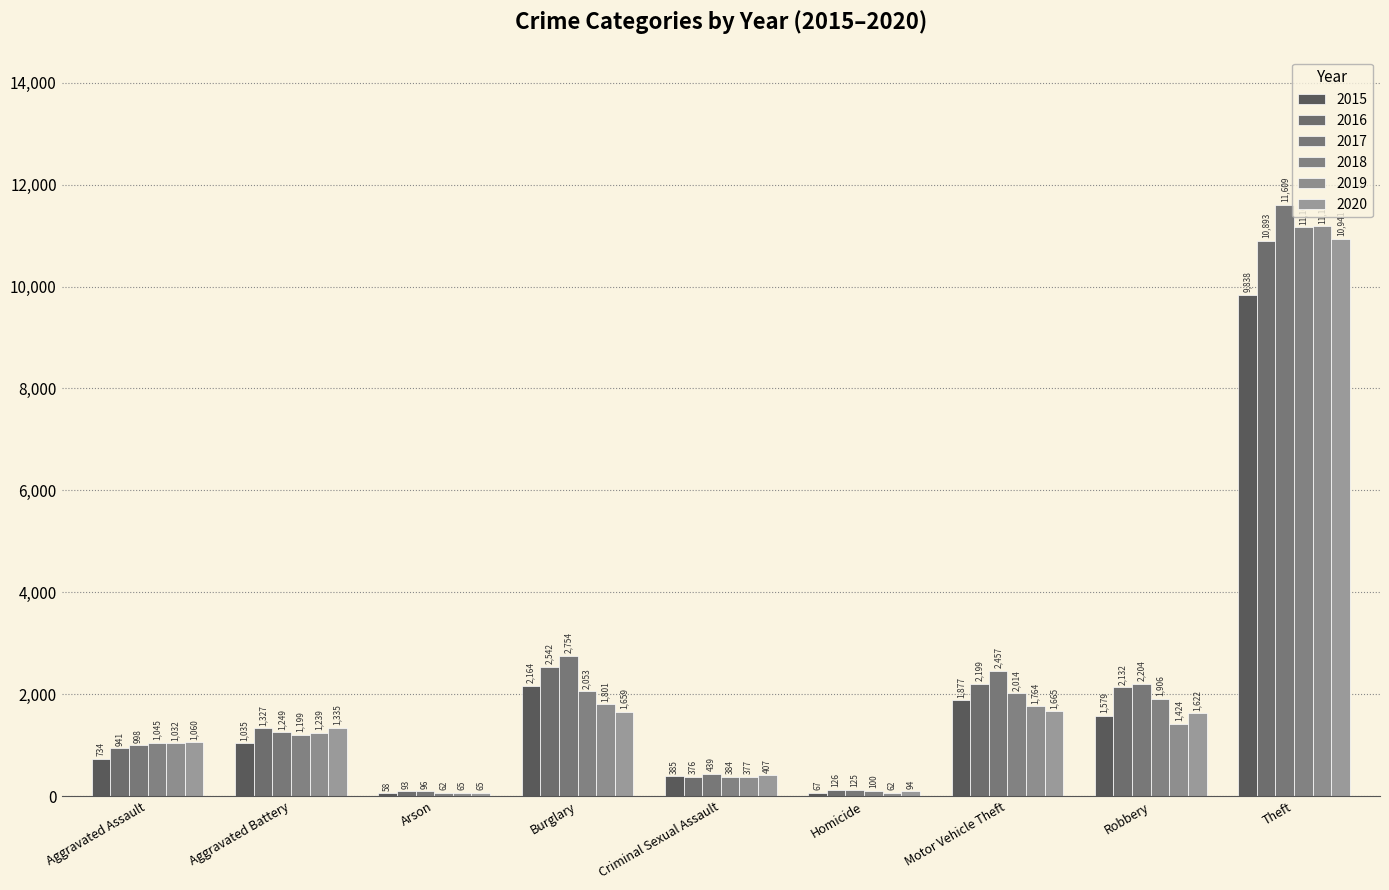

What is the difference between the 2020 values at Aggravated Battery and Burglary?

324